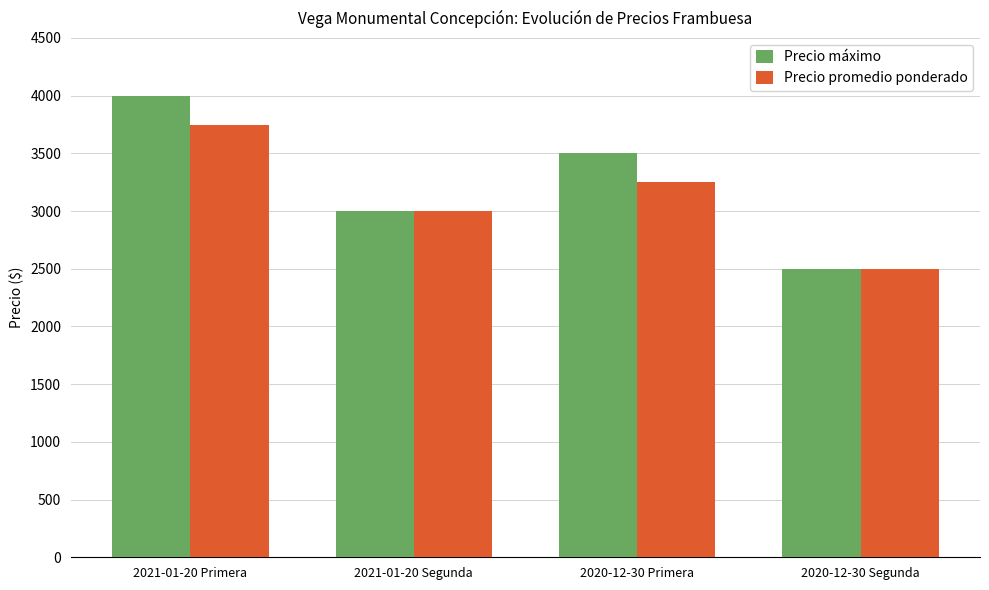

Which series has the largest range (max minus min)?

Precio máximo